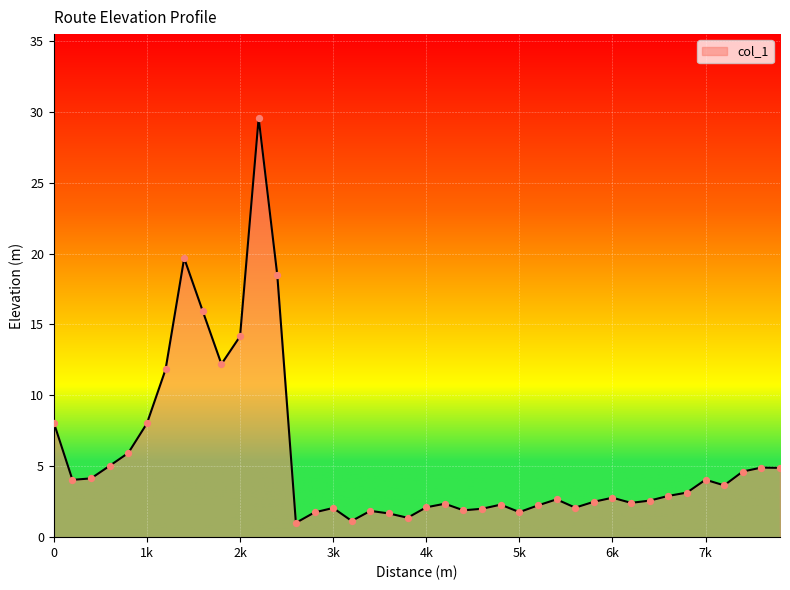

What is the smallest value displayed?

1.0